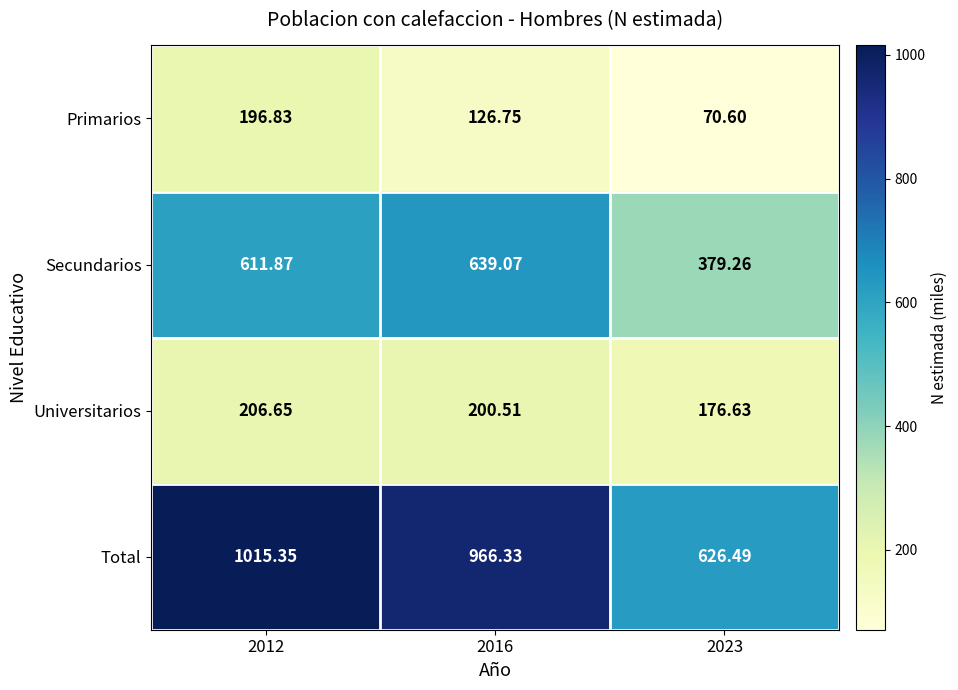

Count the number of data series in this chart.

4